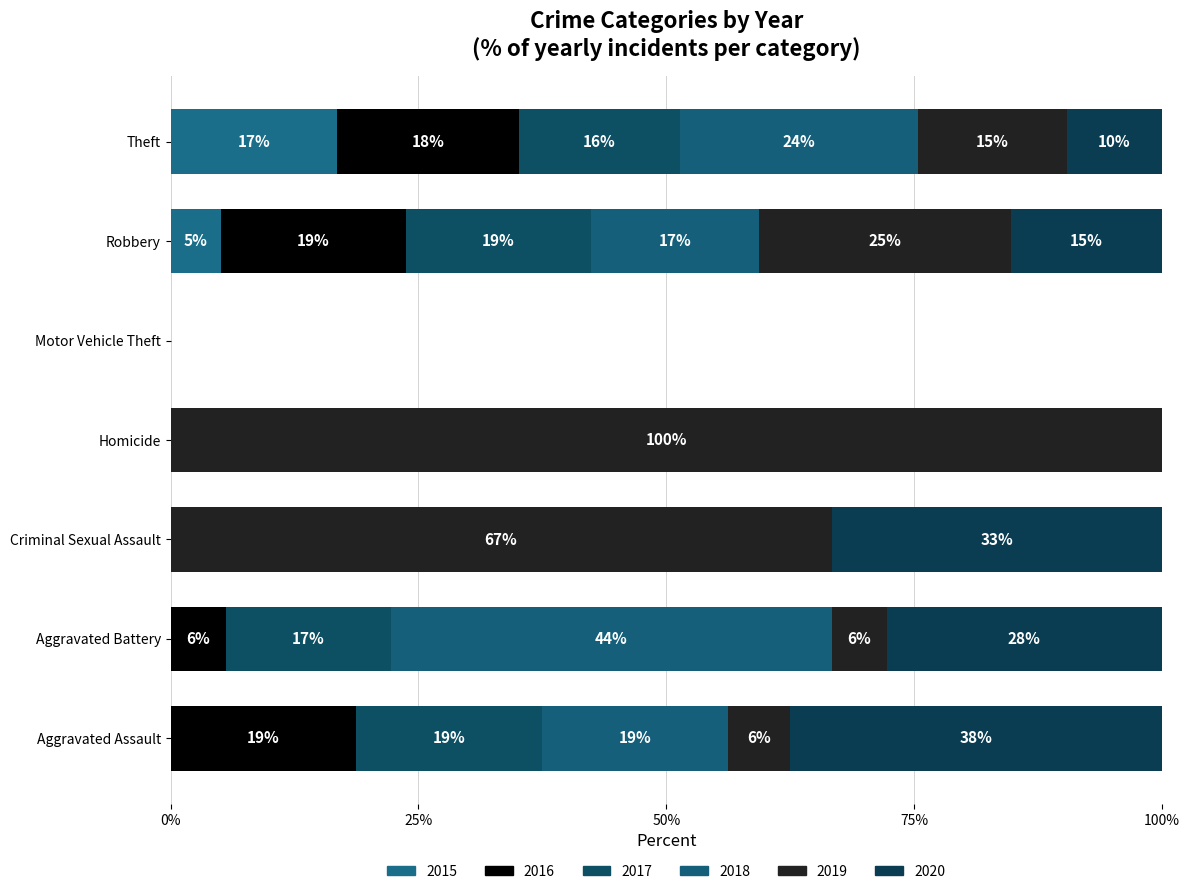

What are all the series names shown in the legend?

2015, 2016, 2017, 2018, 2019, 2020